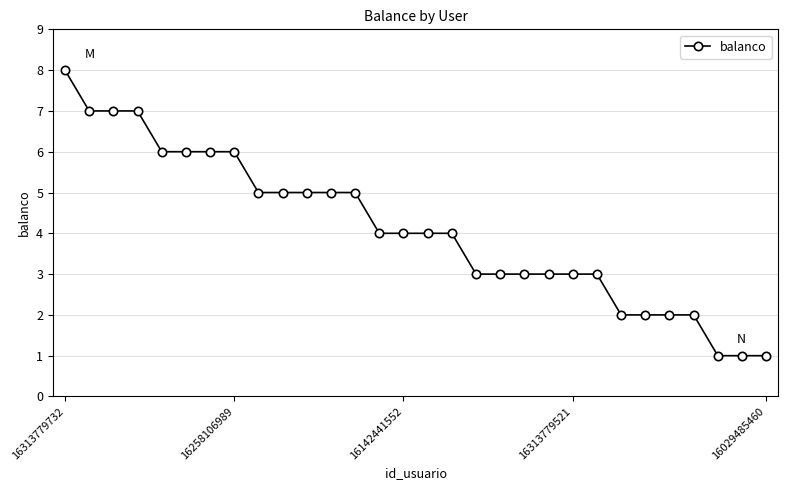

What is the maximum value shown in the chart?

8